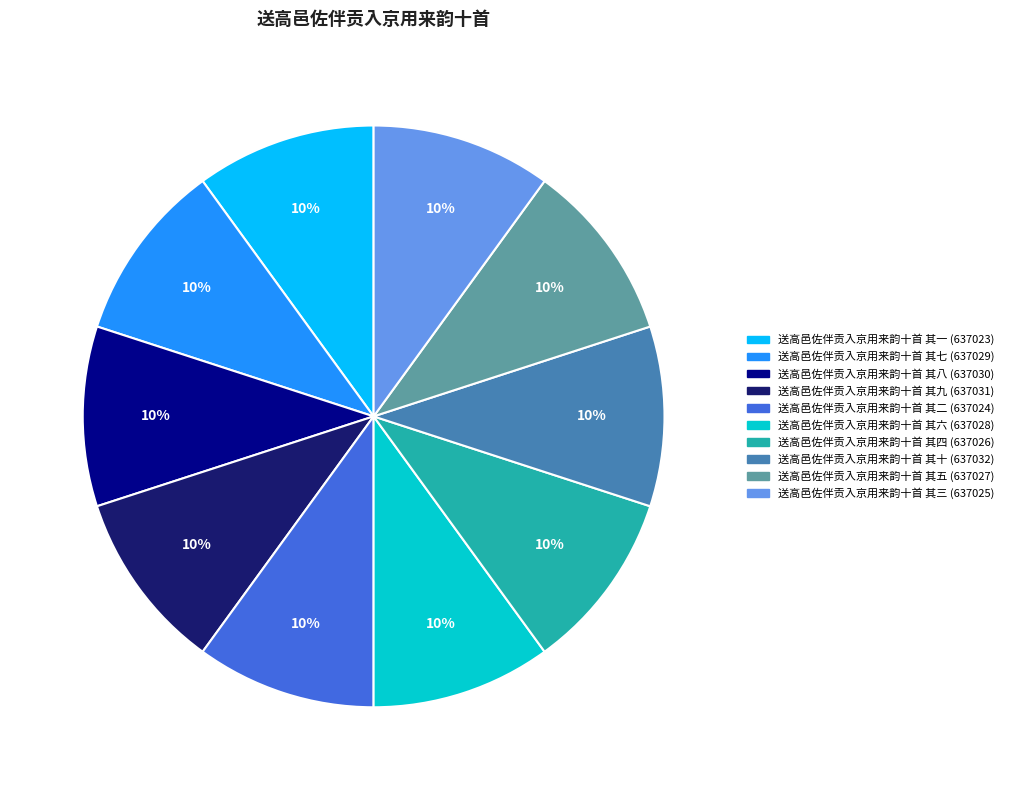

Does 送高邑佐伴贡入京用来韵十首 其五 represent more than half of the total?

No